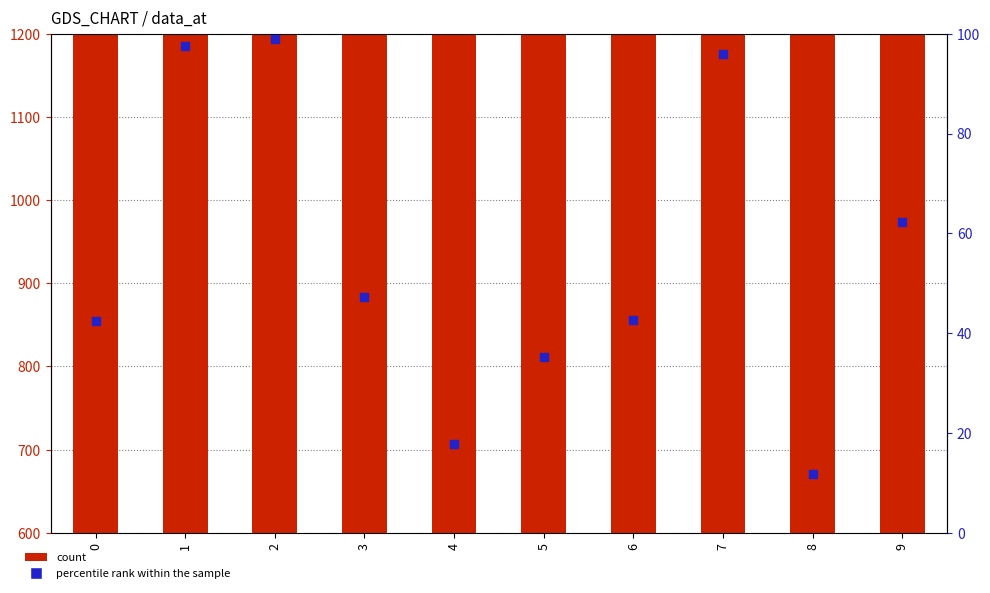

Which series has the largest Y range (max minus min)?

percentile rank within the sample